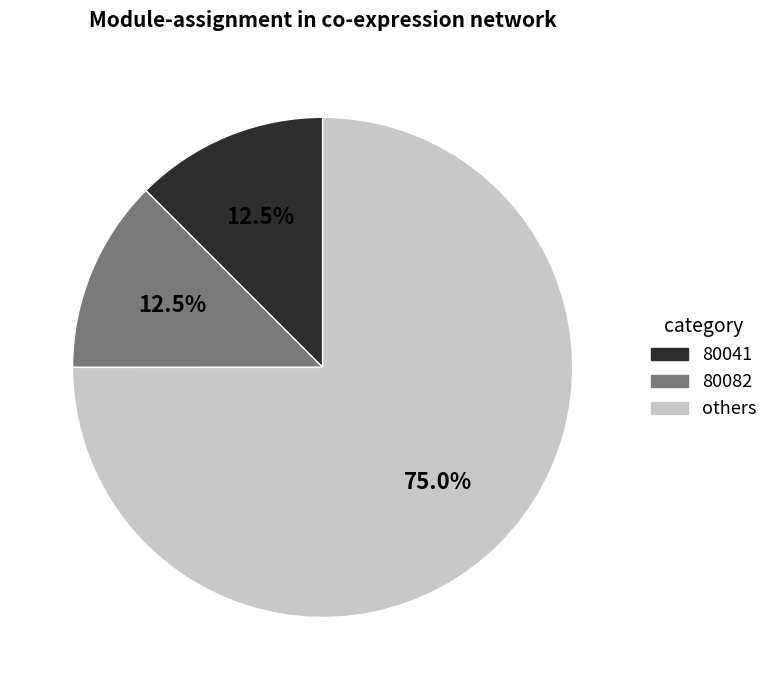

Does others account for over 50% of the chart?

Yes